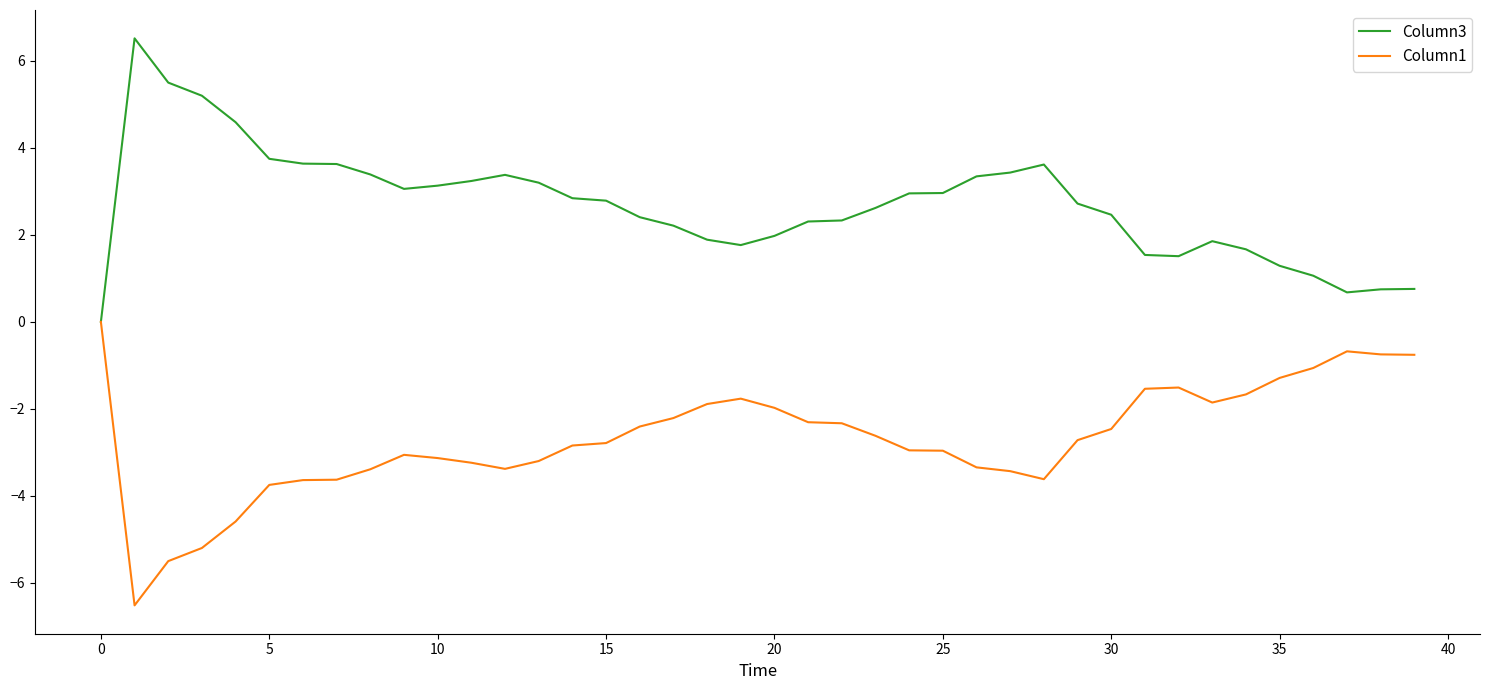

What is the sum of all Column1 values?

-107.9